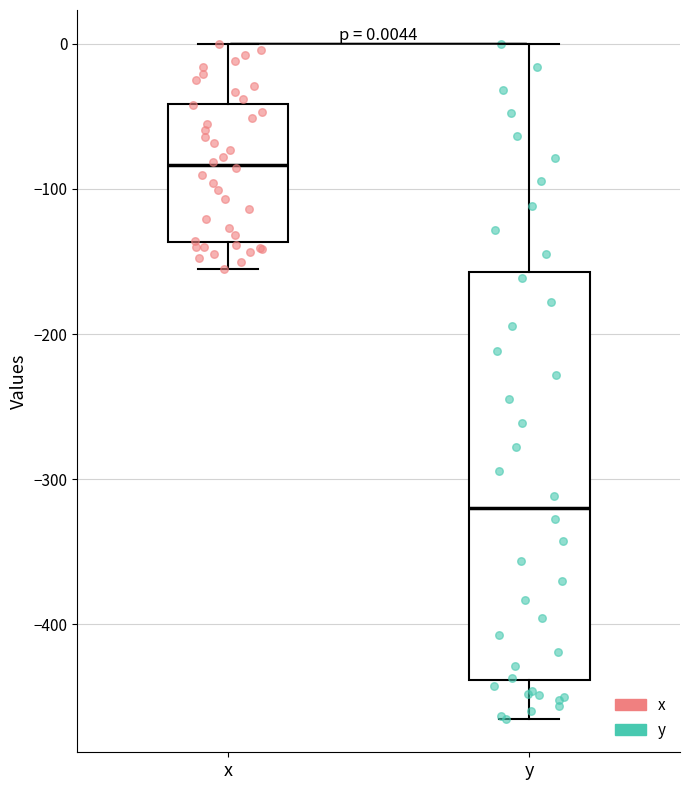

Which box's median line is the highest?

x